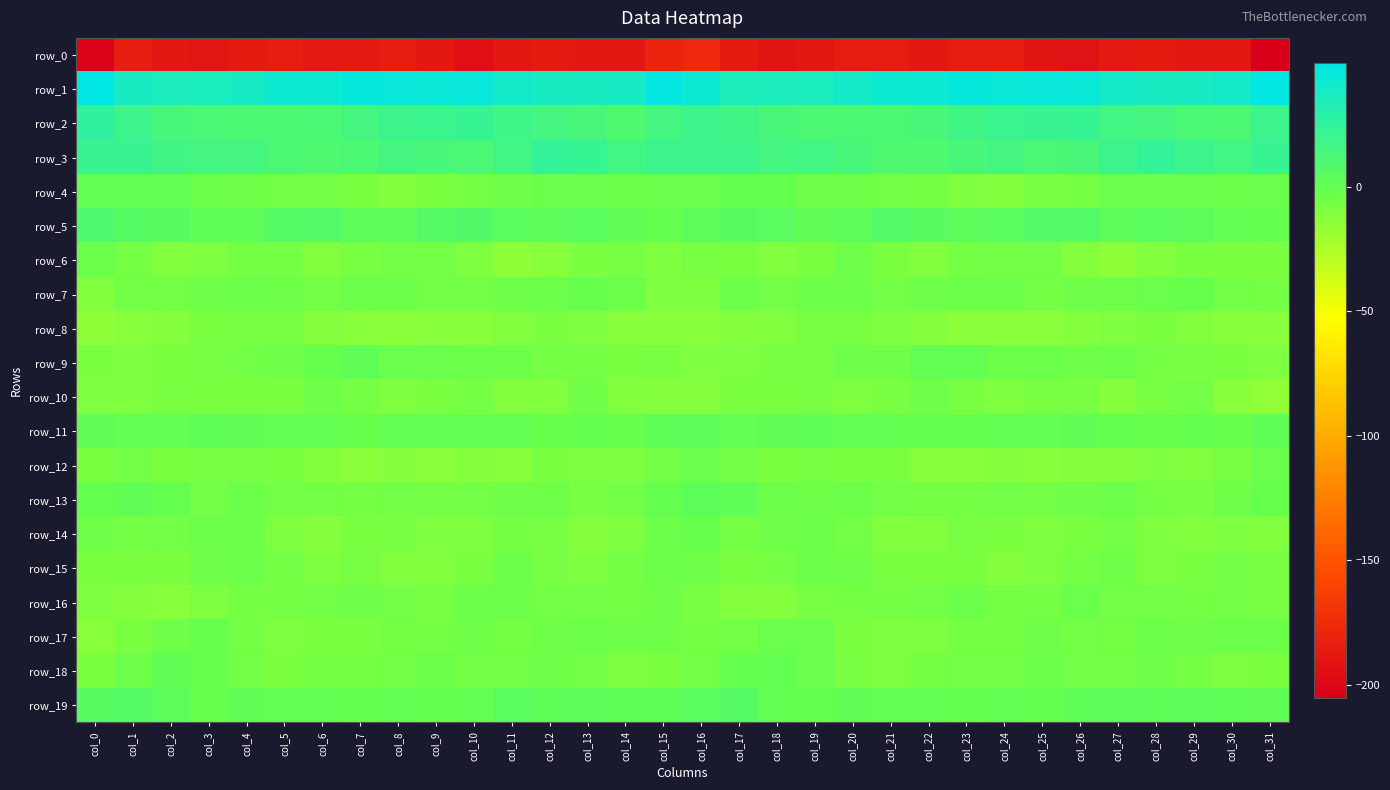

What is the sum of the row_7 values at col_16 and col_28?

-11.5